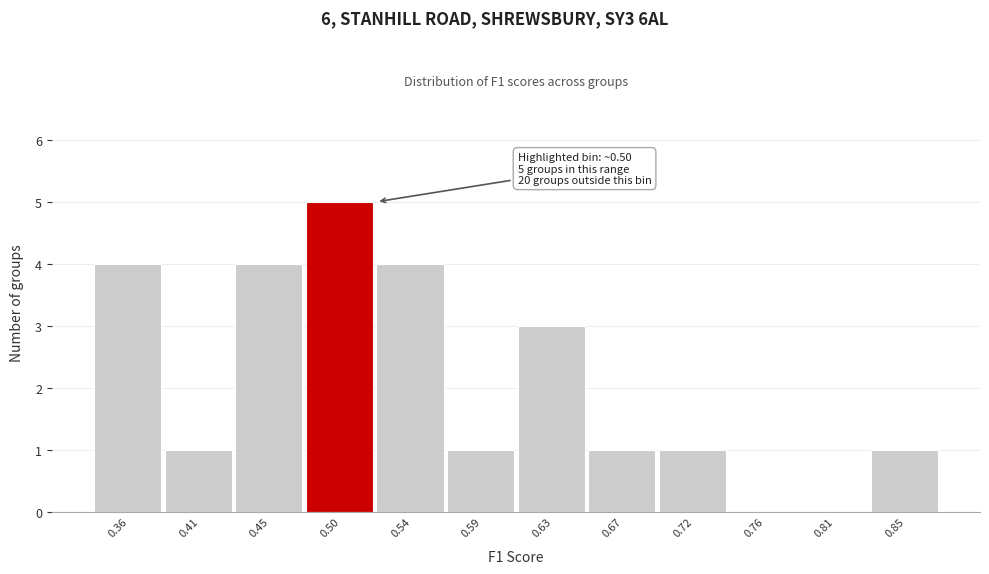

Over which range of the x-axis is the bar tallest?

0.475 to 0.520